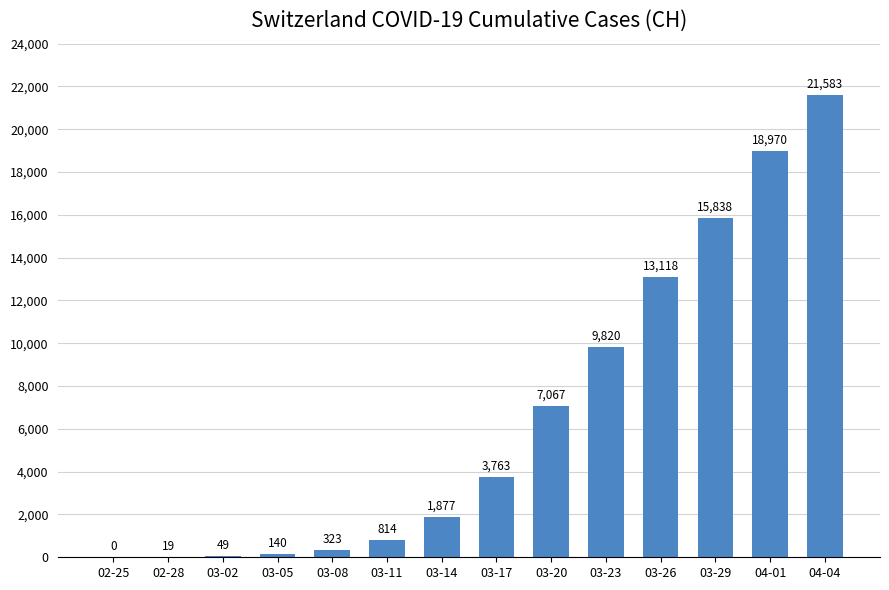

Reading right to left, transcribe all the data shown in this chart.

04-04=21583	04-01=18970	03-29=15838	03-26=13118	03-23=9820	03-20=7067	03-17=3763	03-14=1877	03-11=814	03-08=323	03-05=140	03-02=49	02-28=19	02-25=0